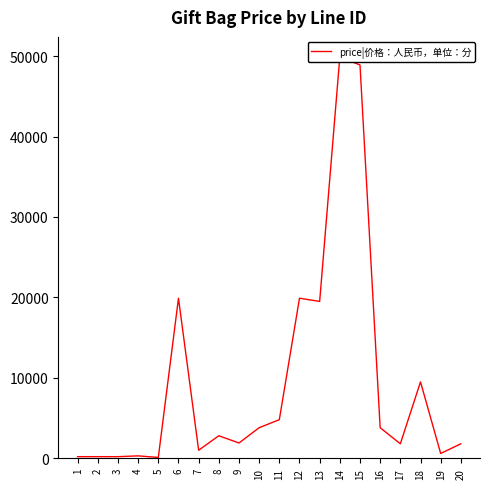

Approximately how many times larger is the value at 9 compared to 6?

0.1